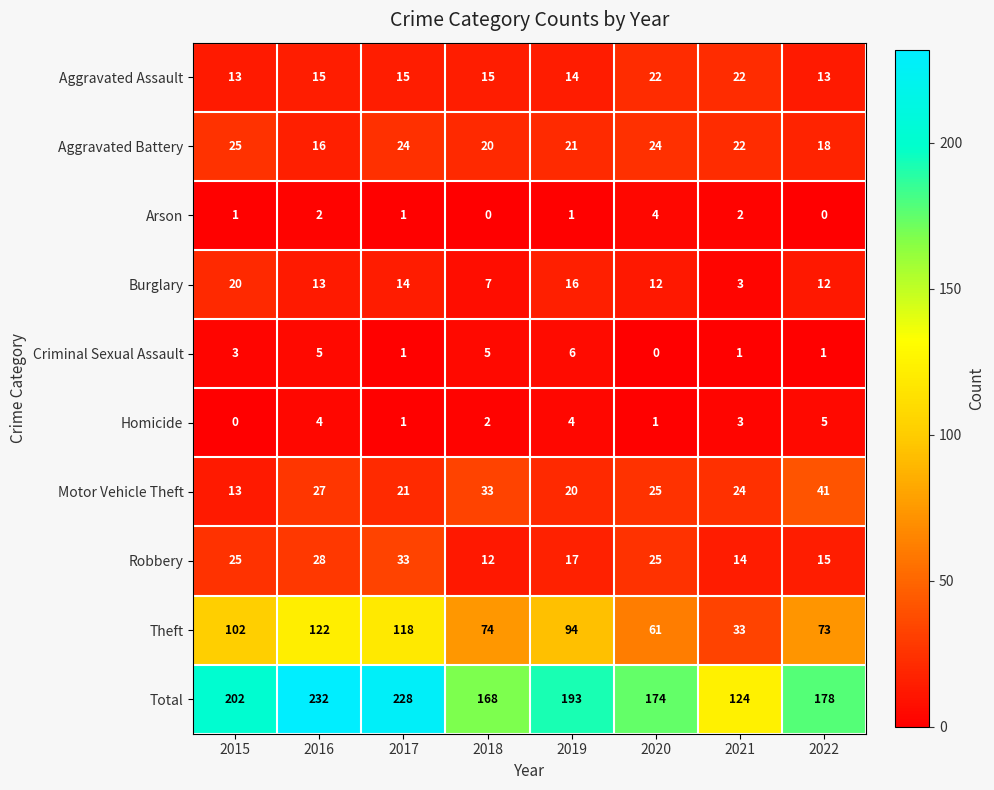

At 2016, list the series in order from smallest to largest.

Arson, Homicide, Criminal Sexual Assault, Burglary, Aggravated Assault, Aggravated Battery, Motor Vehicle Theft, Robbery, Theft, Total